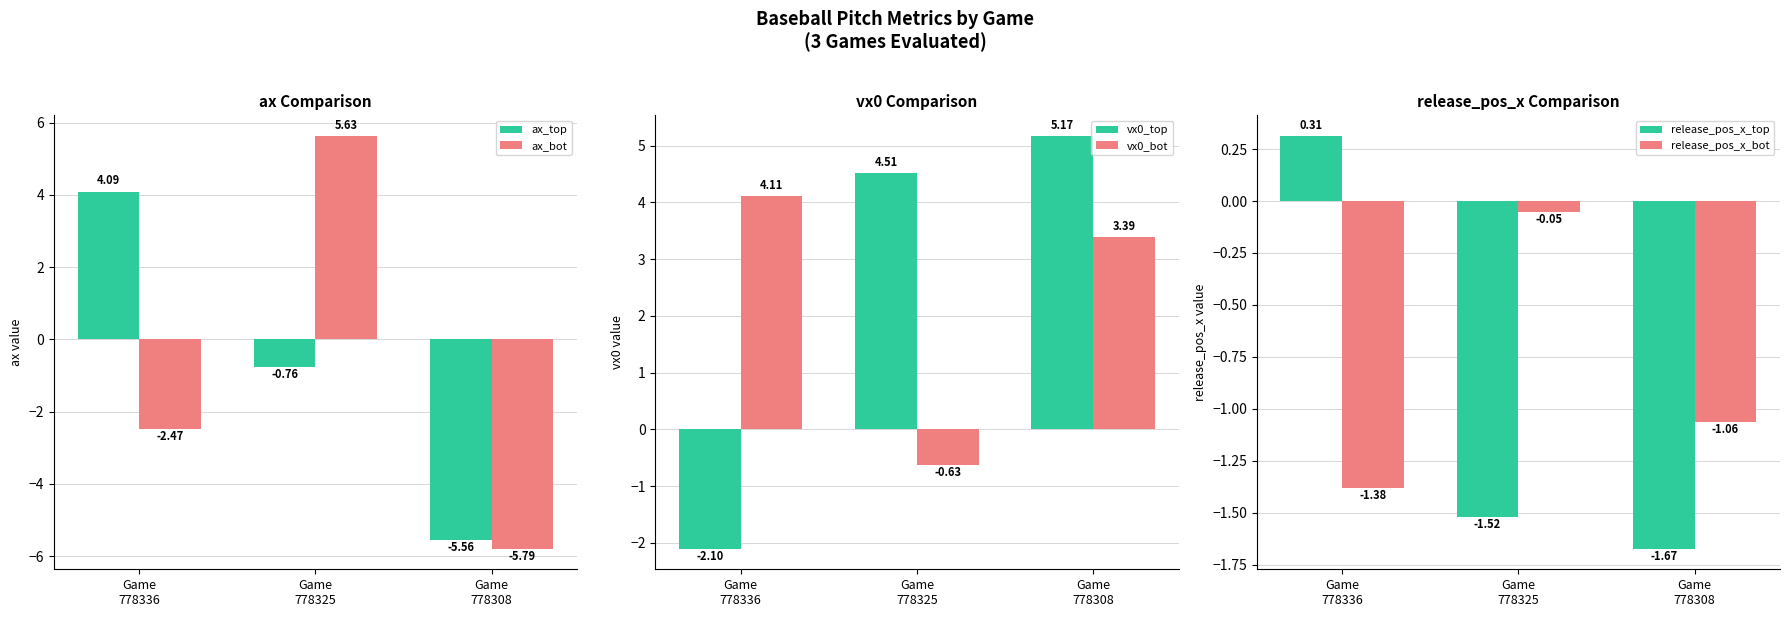

How many data points in vx0_bot are above 3?

2